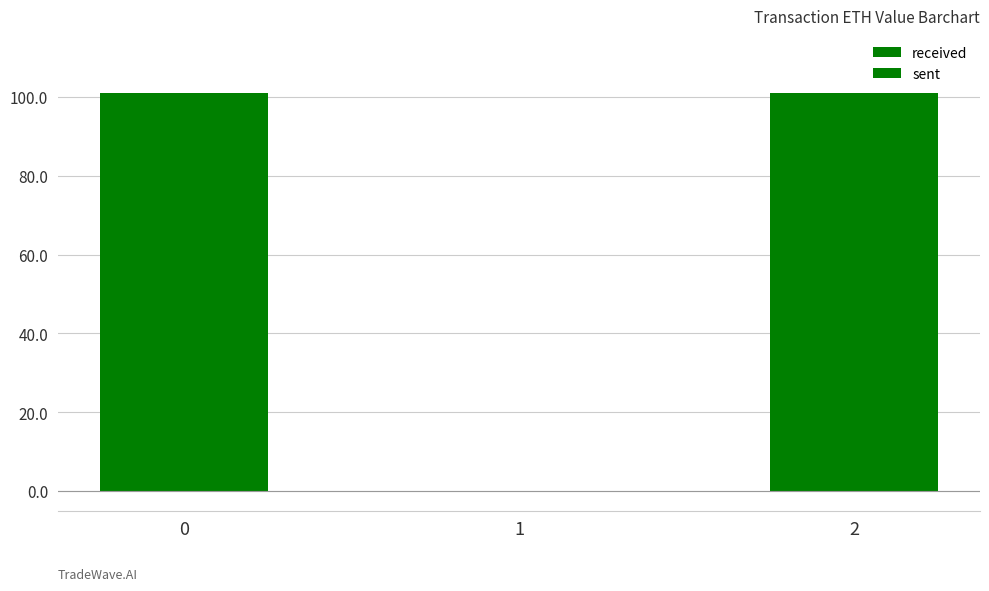

What is the maximum value shown in the chart?

101.0